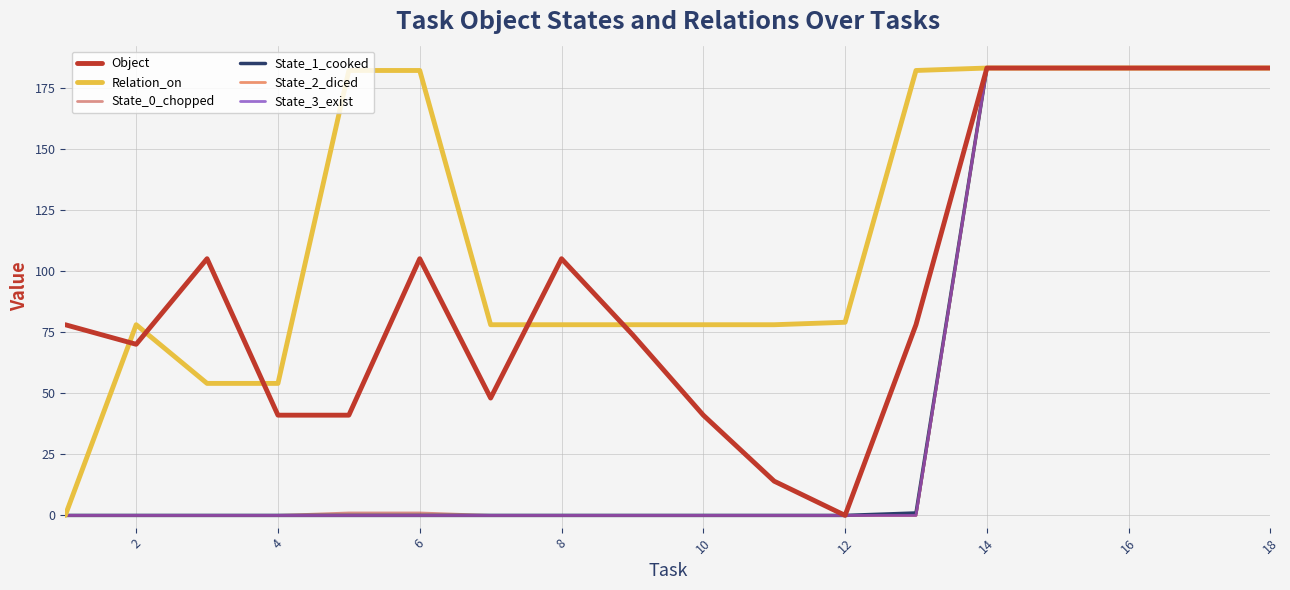

Does the chart display data point markers on the line(s)?

No